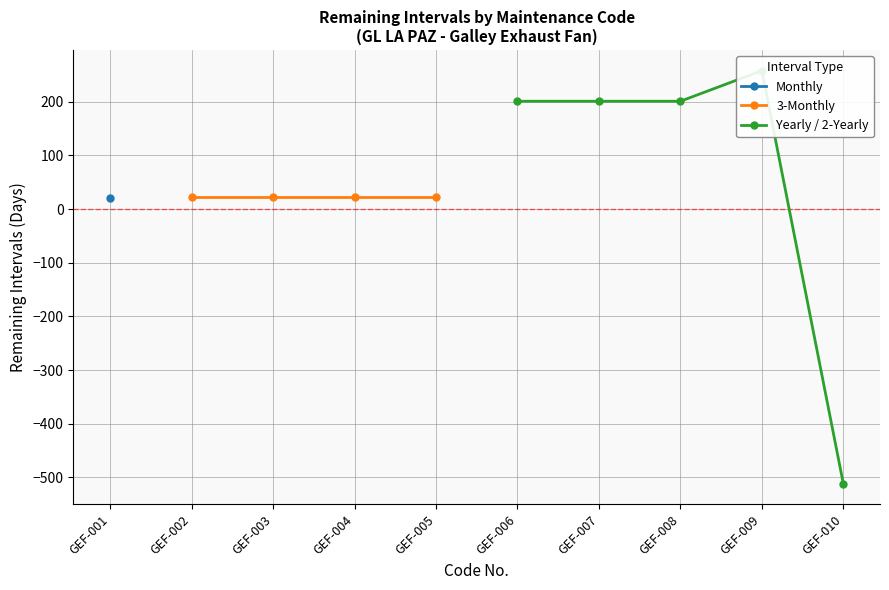

How many lines are shown in the chart?

3